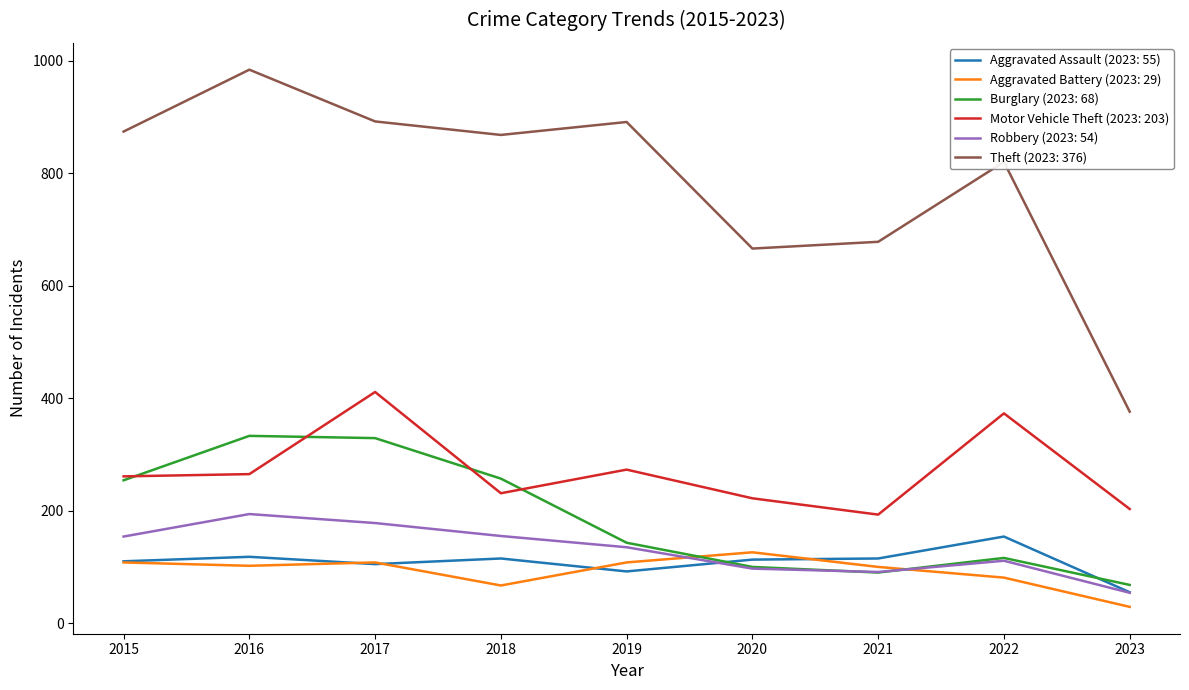

The Burglary (2023: 68) series shows 90 at 2021. True or false?

True